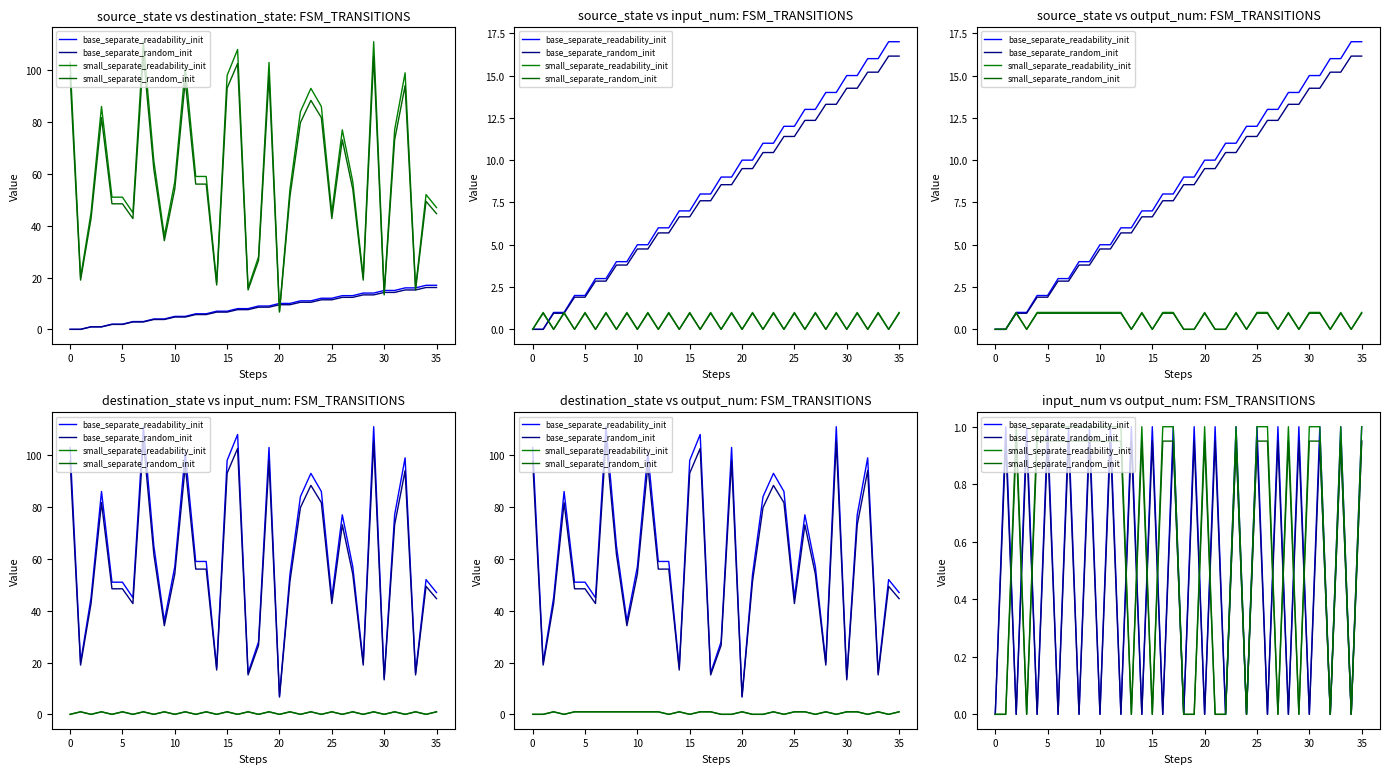

Reading right to left, list all the values displayed in this chart.

base_separate_readability_init: 1.0	0.0	1.0	0.0	1.0	0.0	1.0	0.0	1.0	0.0	1.0	0.0	1.0	0.0	1.0	0.0	1.0	0.0	1.0	0.0	1.0	0.0	1.0	0.0	1.0	0.0	1.0	0.0	1.0	0.0	1.0	0.0	1.0	0.0	1.0	0.0
base_separate_random_init: 0.9	0.0	0.9	0.0	0.9	0.0	0.9	0.0	0.9	0.0	0.9	0.0	0.9	0.0	0.9	0.0	0.9	0.0	0.9	0.0	0.9	0.0	0.9	0.0	0.9	0.0	0.9	0.0	0.9	0.0	0.9	0.0	0.9	0.0	0.9	0.0
small_separate_readability_init: 1.0	0.0	1.0	0.0	1.0	1.0	0.0	1.0	0.0	1.0	1.0	0.0	1.0	0.0	0.0	1.0	0.0	0.0	1.0	1.0	0.0	1.0	0.0	1.0	1.0	1.0	1.0	1.0	1.0	1.0	1.0	1.0	0.0	1.0	0.0	0.0
small_separate_random_init: 0.9	0.0	0.9	0.0	0.9	0.9	0.0	0.9	0.0	0.9	0.9	0.0	0.9	0.0	0.0	0.9	0.0	0.0	0.9	0.9	0.0	0.9	0.0	0.9	0.9	0.9	0.9	0.9	0.9	0.9	0.9	0.9	0.0	0.9	0.0	0.0